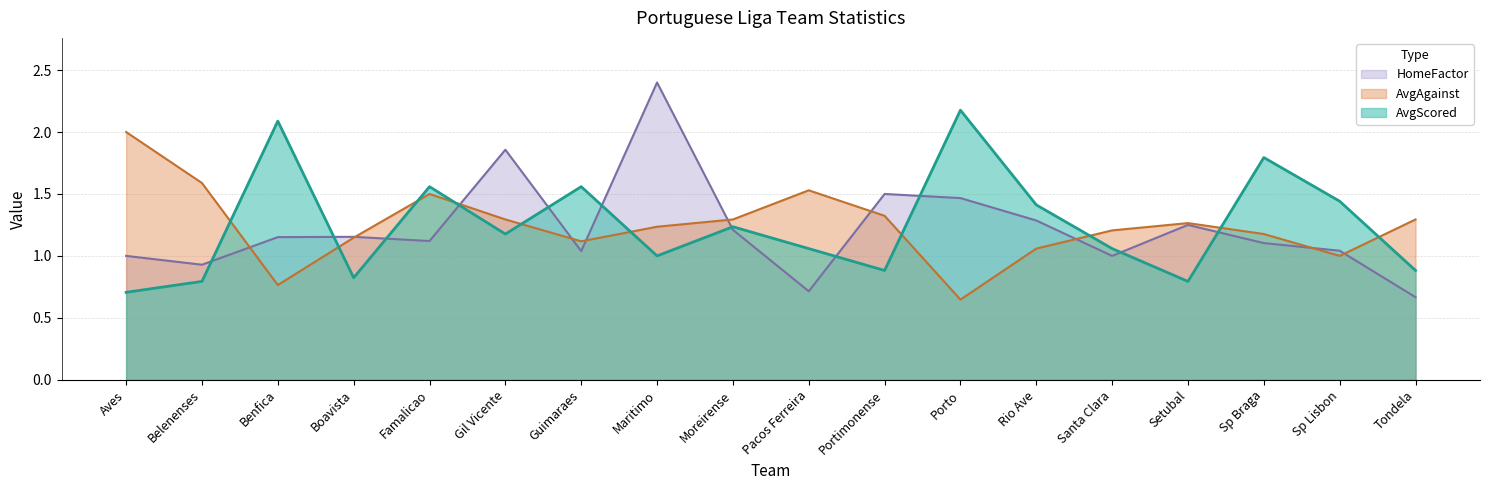

What is the sum of all AvgAgainst values?

22.4